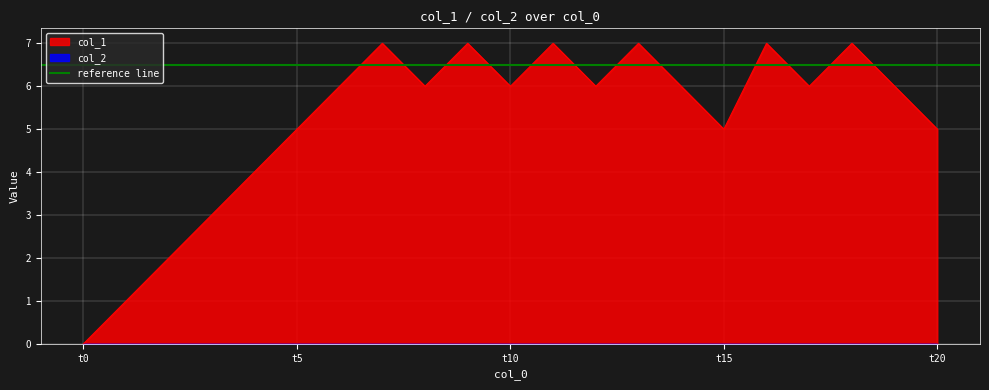

How many lines are shown in the chart?

1